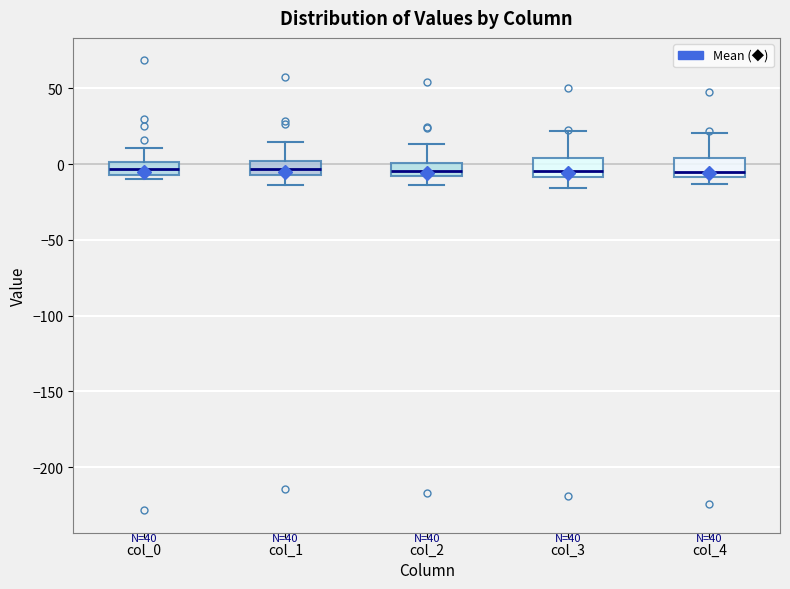

Reading left to right, transcribe this box plot: for each box, give where its median line is, the range the box spans, and where its two whiskers end, as read against the y-axis. The values are not printed on the chart, so give them approximately, as read against the axis.

col_0: median -5 (inside the box), box -5 to 0, whiskers -10 to 10
col_1: median -5 (inside the box), box -5 to 0, whiskers -15 to 15
col_2: median -5, box -10 to 0, whiskers -15 to 15
col_3: median -5, box -10 to 5, whiskers -15 to 20
col_4: median -5, box -10 to 5, whiskers -15 to 20